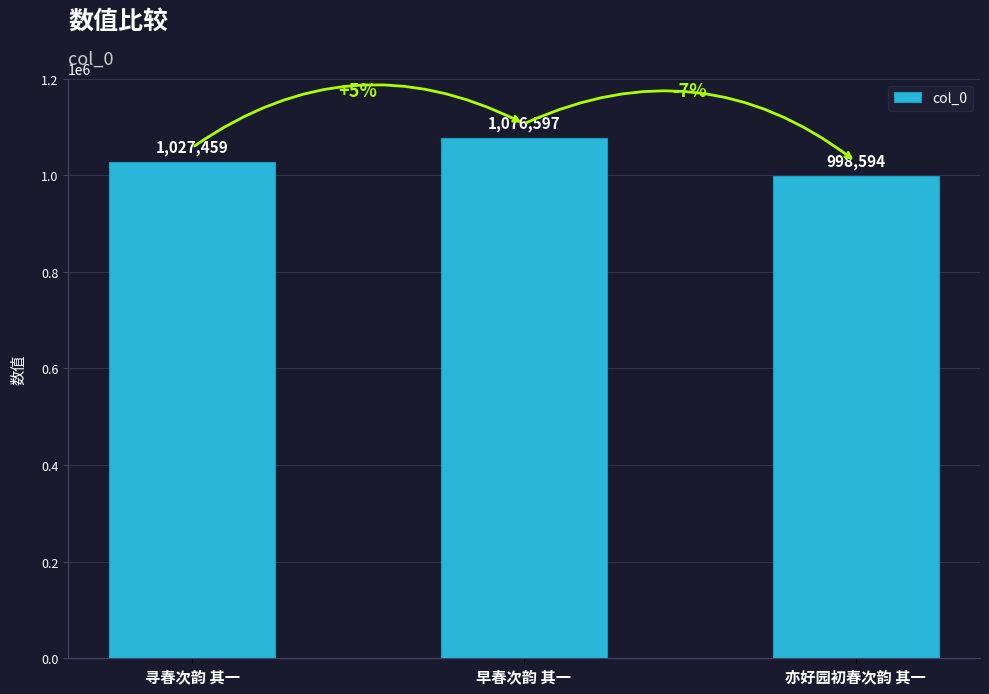

True or false: the data shows 610842 at 早春次韵 其一.

False